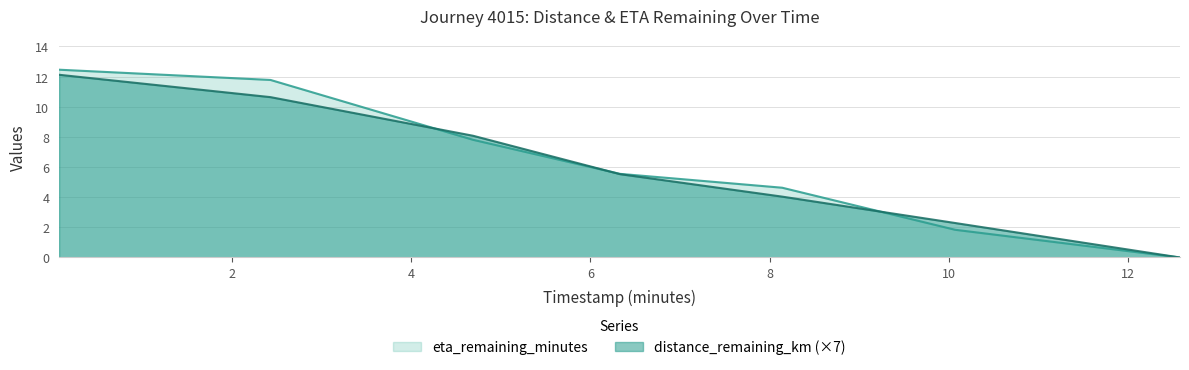

The value of distance_remaining_km at 4.69 is 8.1. True or false?

True